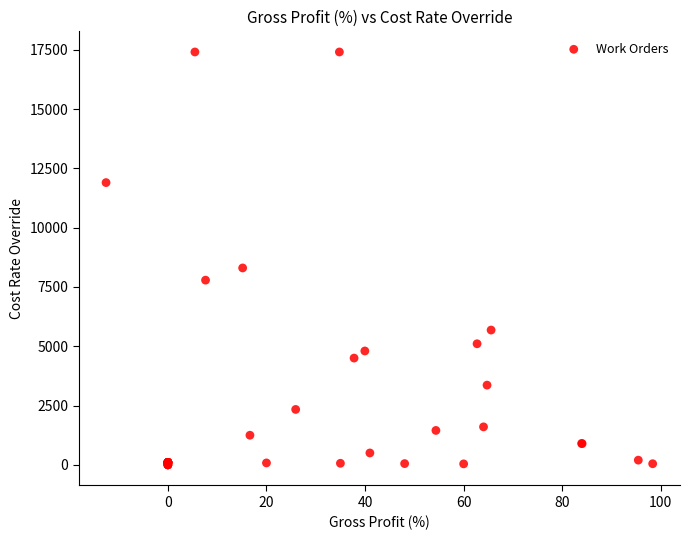

What Y value in the scatter plot is closest to 8702?

8300.0